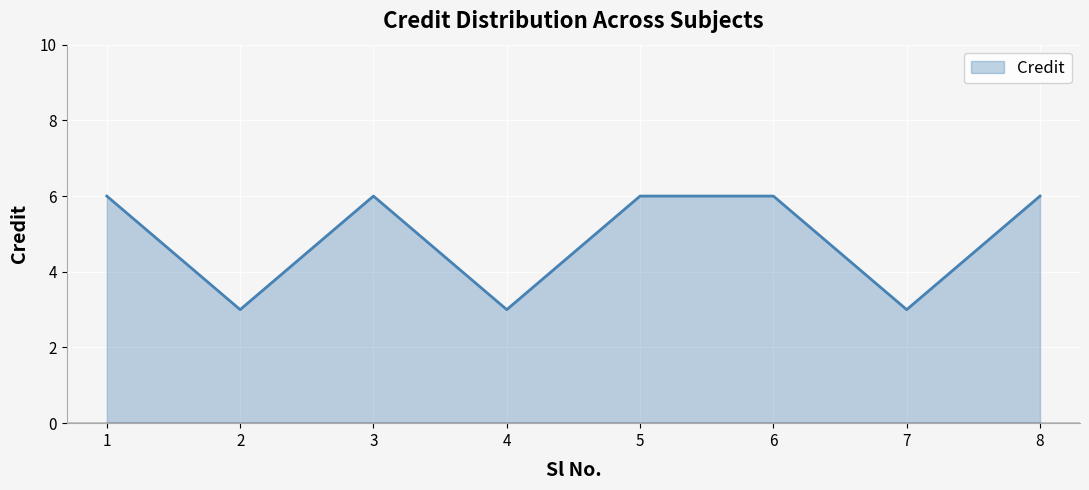

The chart shows a value of 6 at 3. True or false?

True